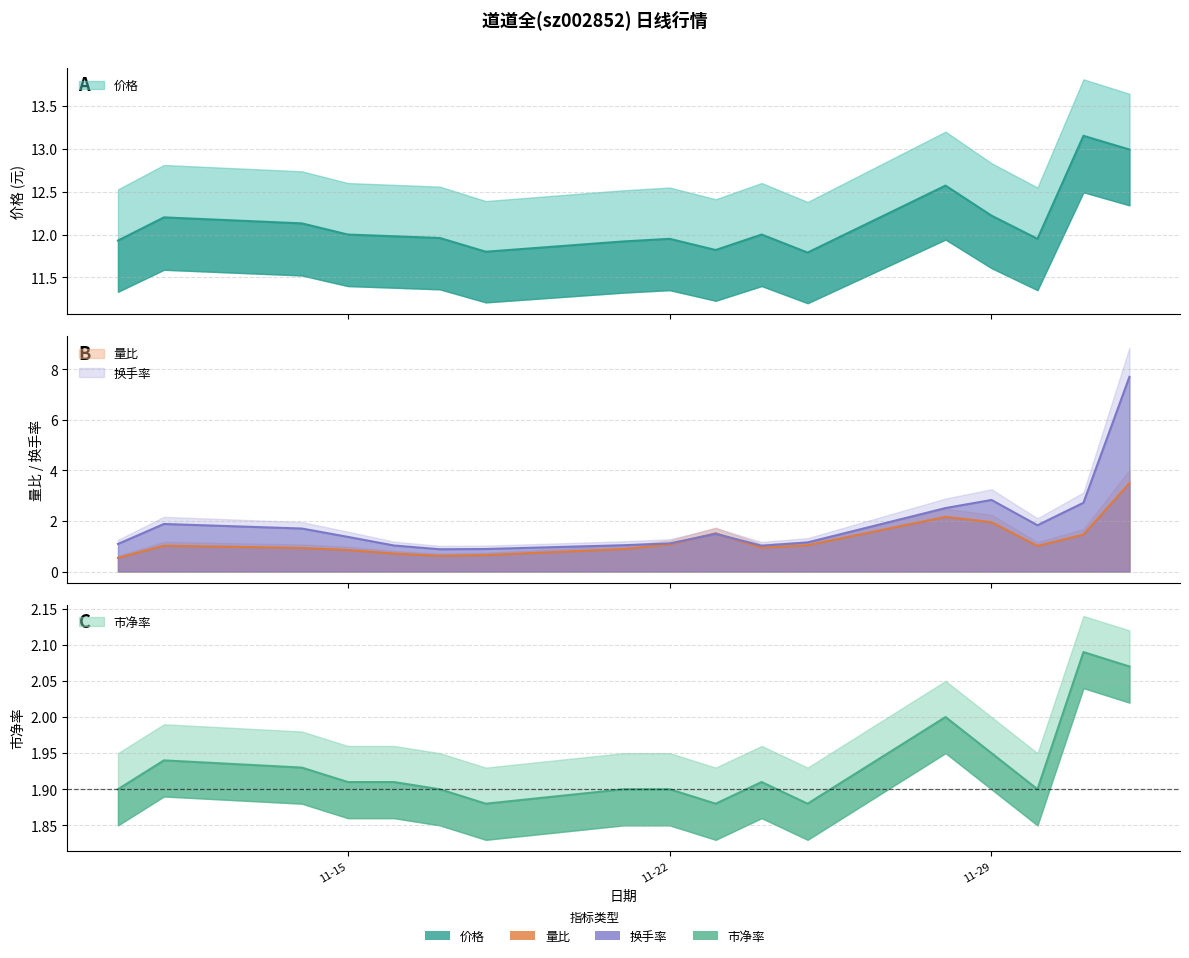

In 价格, how many points are lower than both neighbors (excluding endpoints)?

4